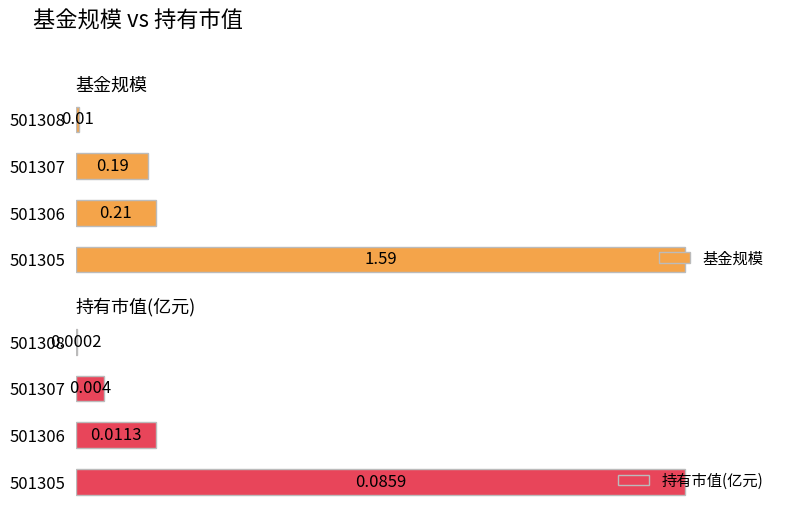

Which series has the largest total across all categories?

基金规模